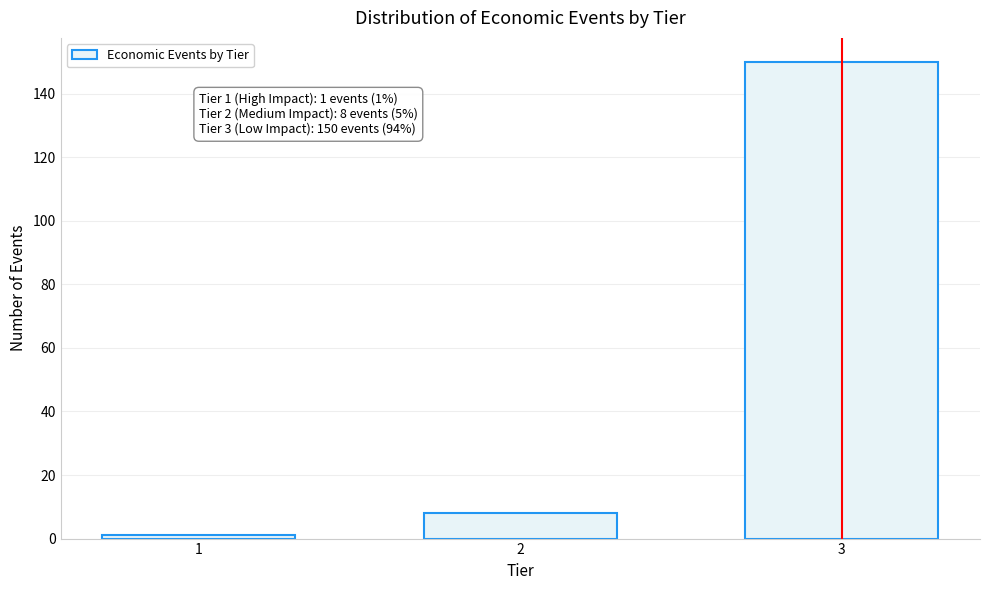

Reading left to right, transcribe all the data shown in this chart.

1	8	150